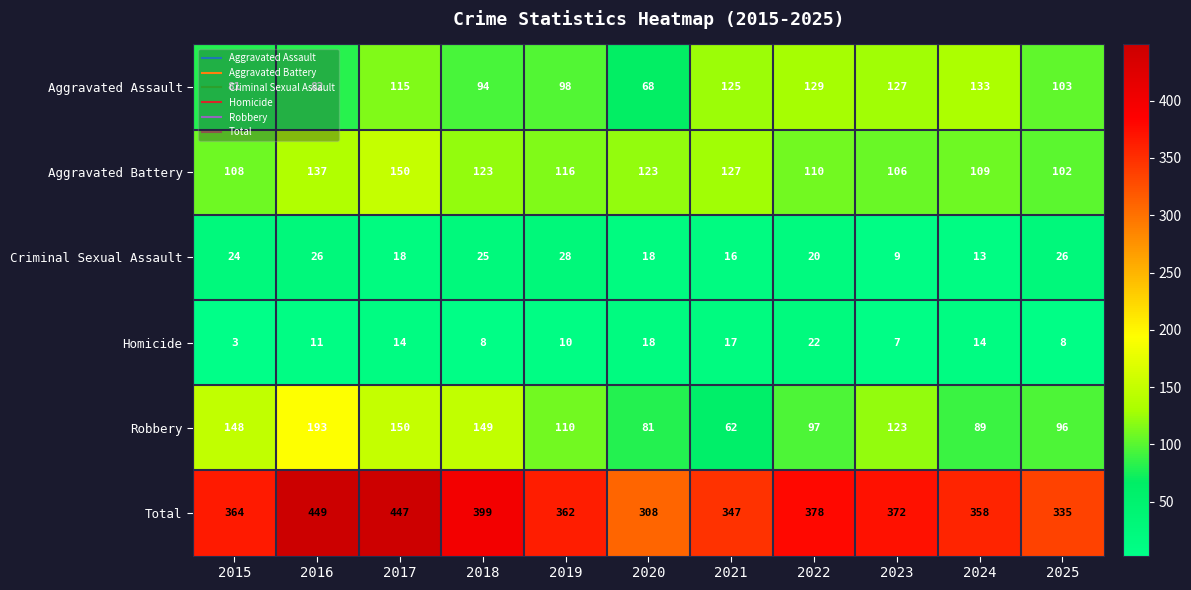

List the series in order of their peak value, highest first.

Total, Robbery, Aggravated Battery, Aggravated Assault, Criminal Sexual Assault, Homicide